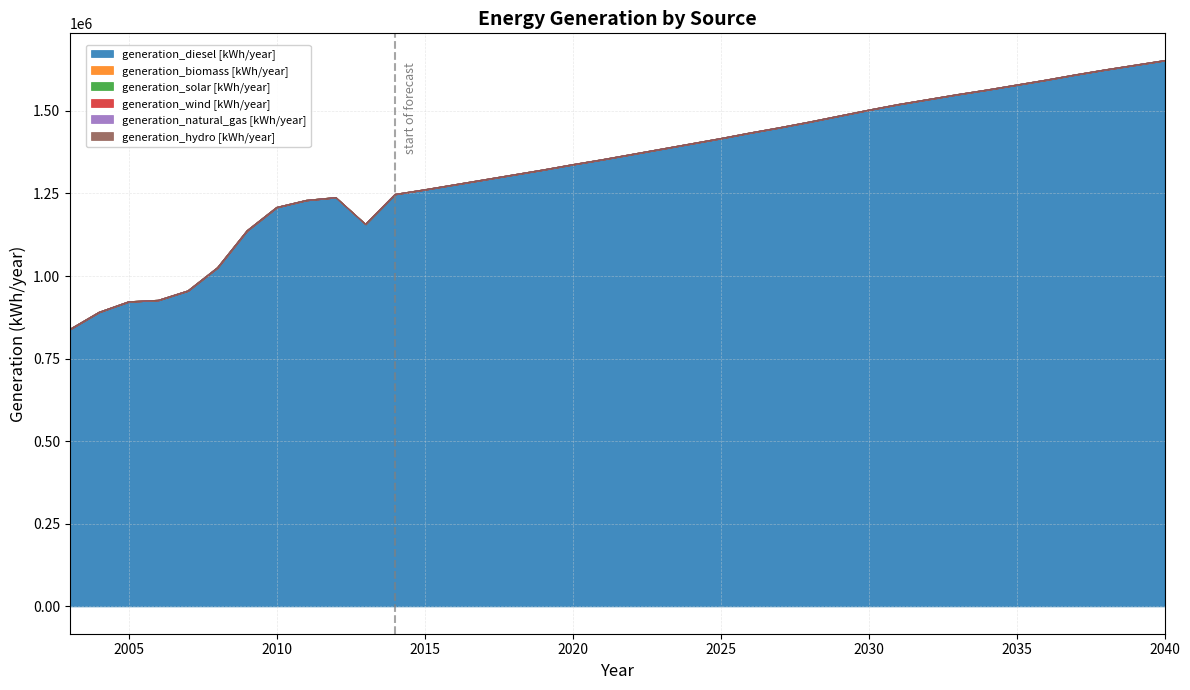

Is it true that generation_hydro [kWh/year] equals 0 at 2003?

True